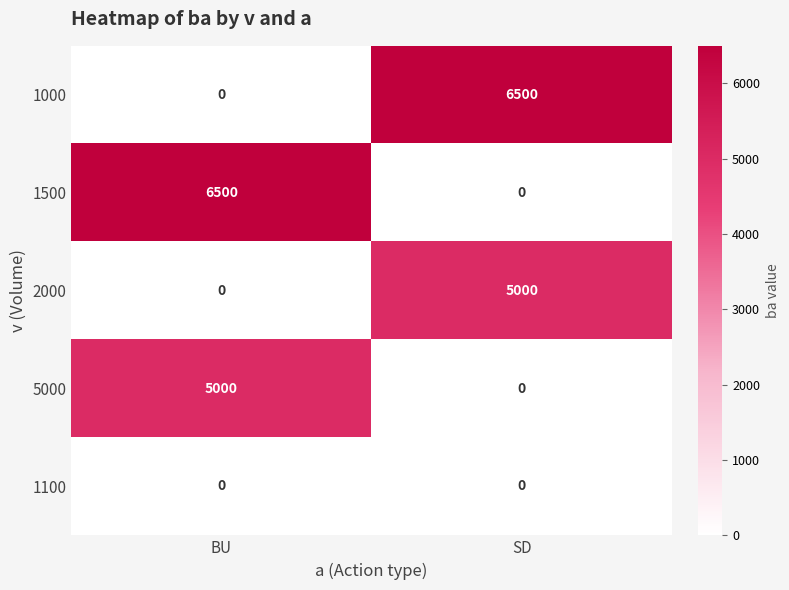

List the labels in order of 5000 value, largest first.

BU, SD